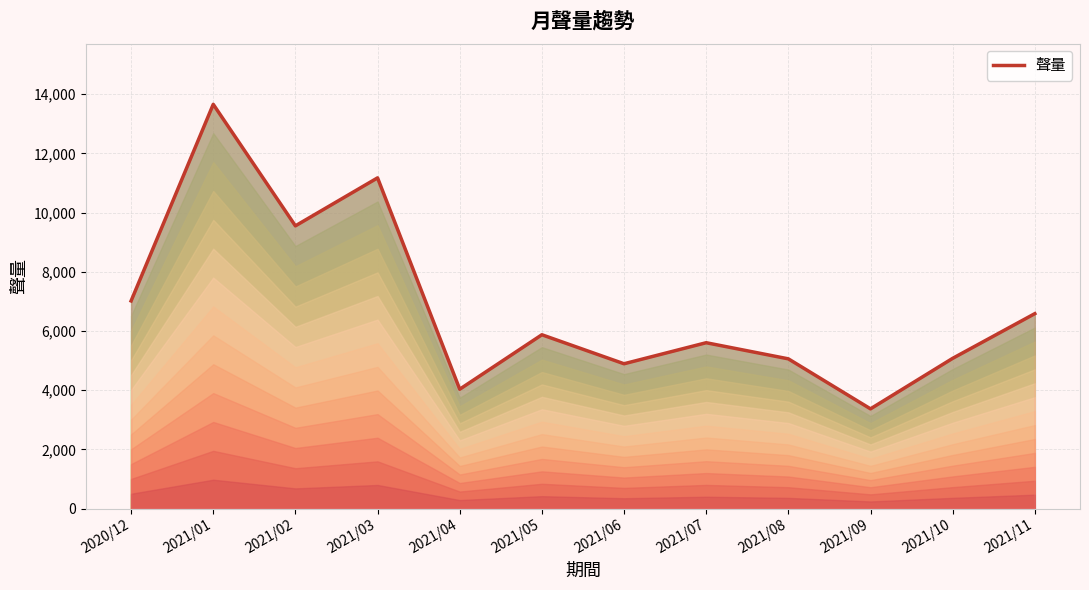

Reading left to right, transcribe all the data shown in this chart.

7016	13658	9552	11173	4033	5873	4893	5604	5059	3370	5076	6586